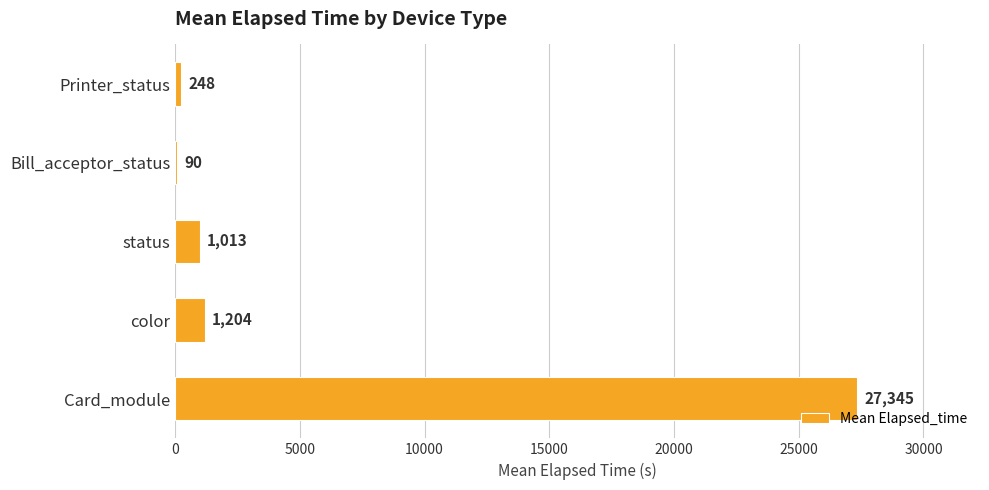

Which category has the highest value across all series?

Card_module